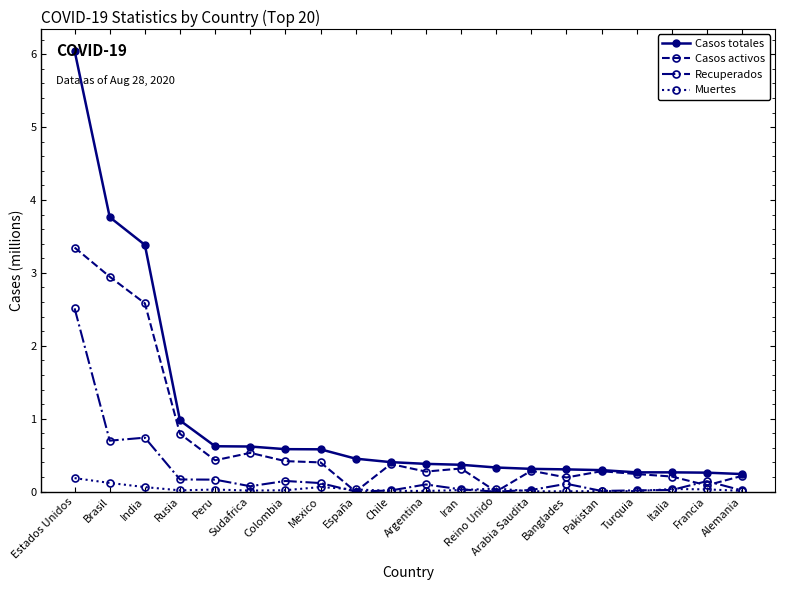

How many data points does each series have?

20